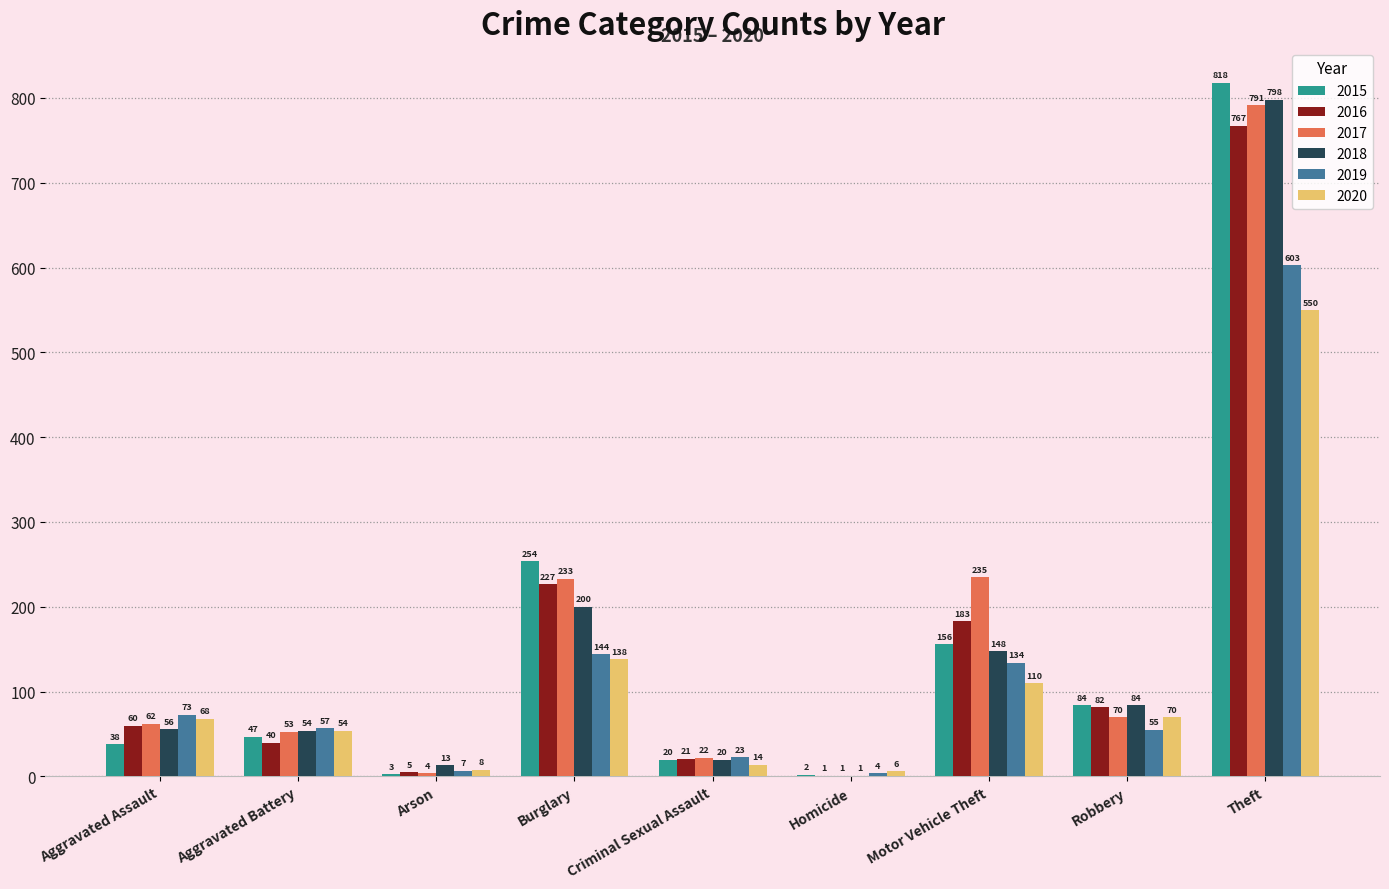

Where is 2017 nearest to the value 396?

Motor Vehicle Theft